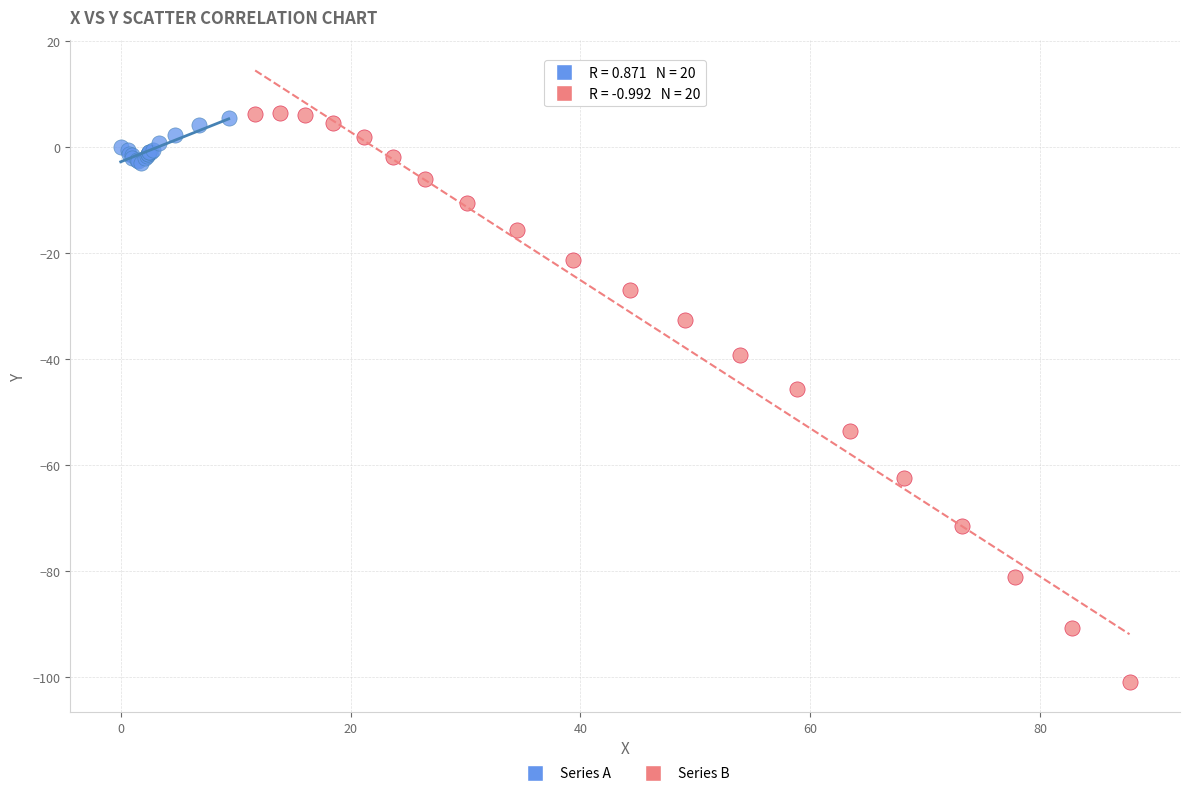

What are all the series names shown in the legend?

Series A, Series B